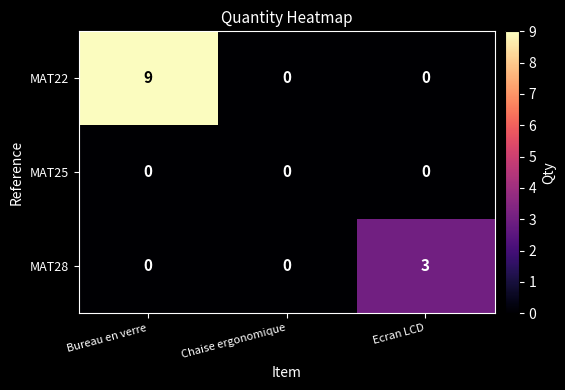

List the series in order of their peak value, lowest first.

MAT25, MAT28, MAT22